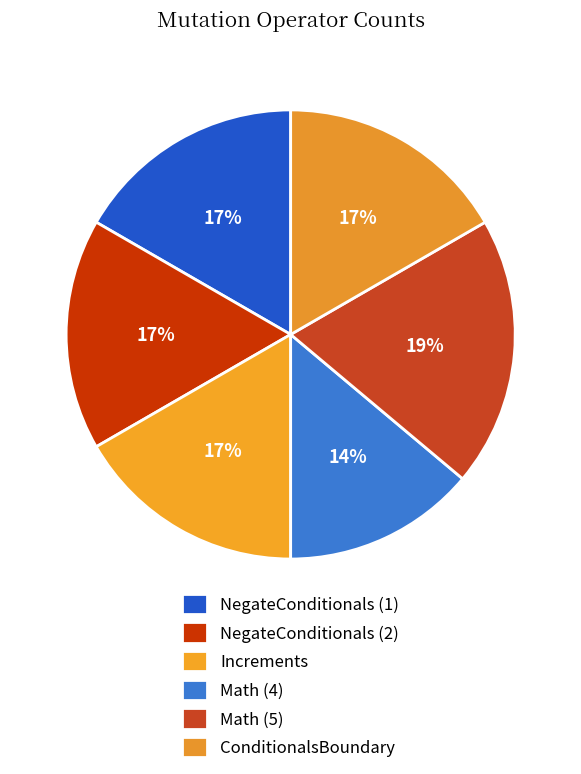

Which category has the smallest portion of the pie?

Math (4)